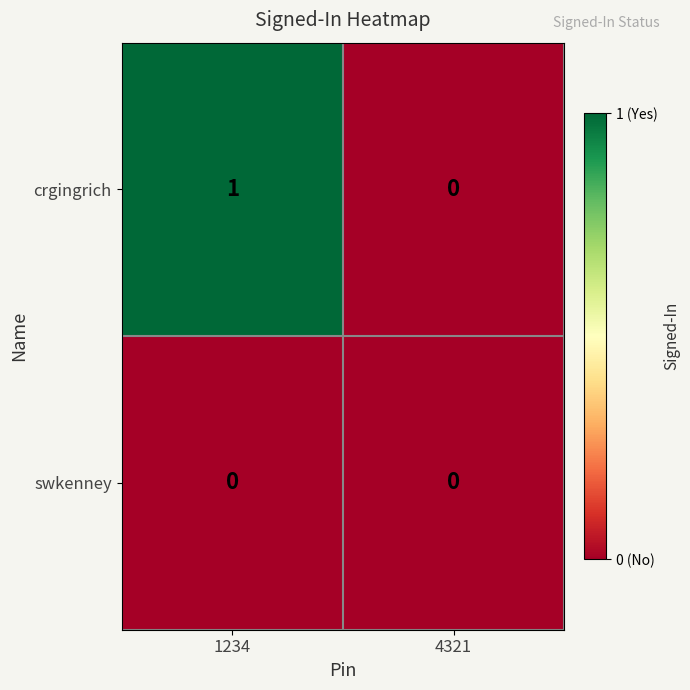

Reading left to right, list all the values displayed in this chart.

crgingrich: 1	0
swkenney: 0	0